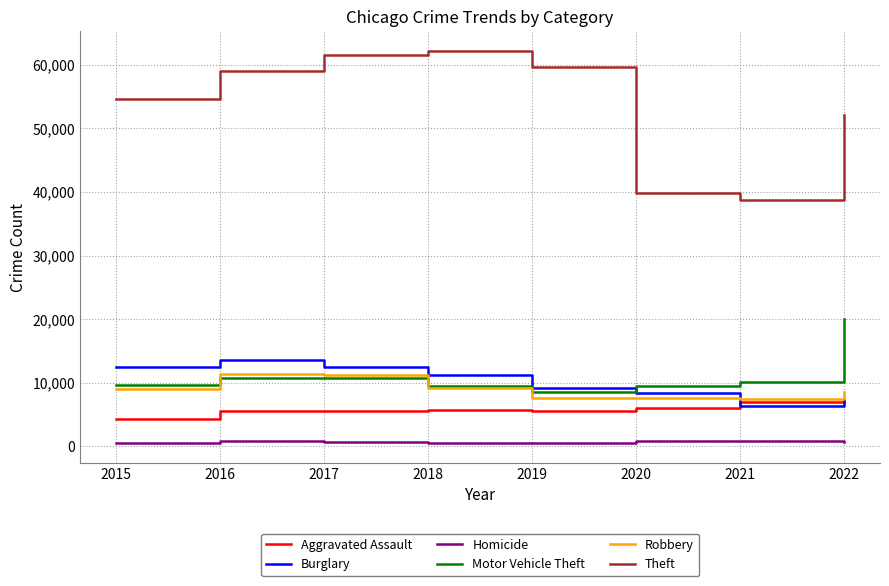

What is the greatest value displayed?

62241